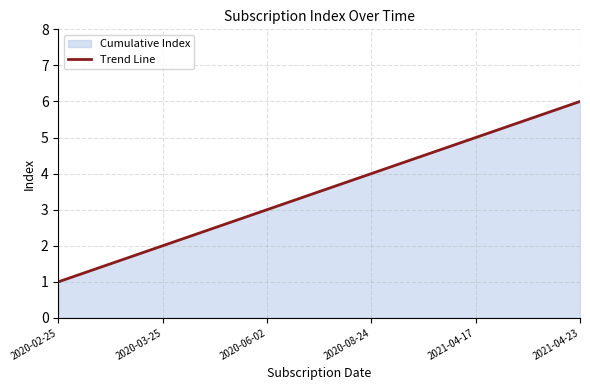

List the labels in order of value, smallest first.

2020-02-25, 2020-03-25, 2020-06-02, 2020-08-24, 2021-04-17, 2021-04-23